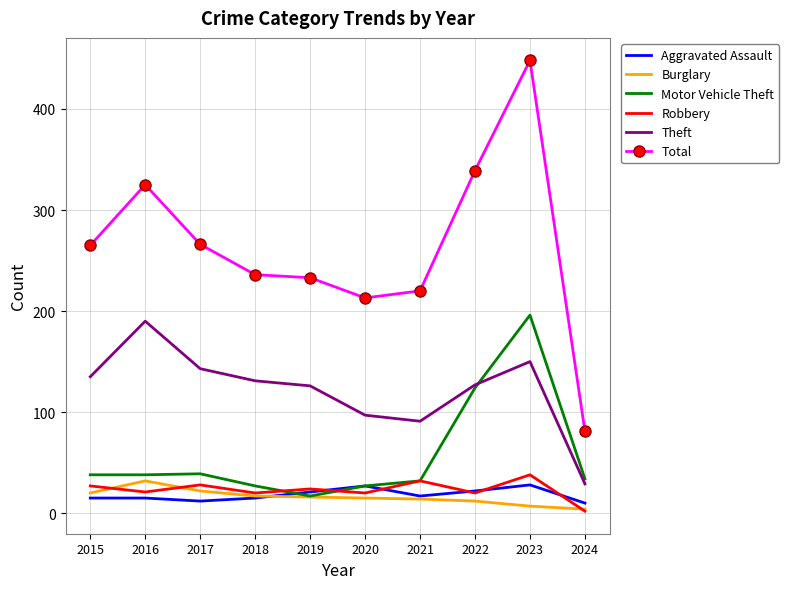

In Total, how many points are higher than both neighbors (excluding endpoints)?

2